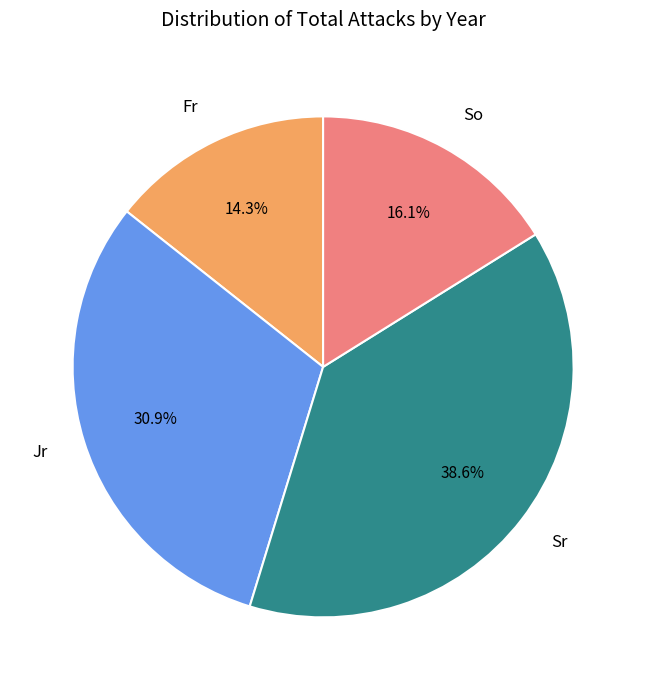

Which has a higher value, Fr or So?

So